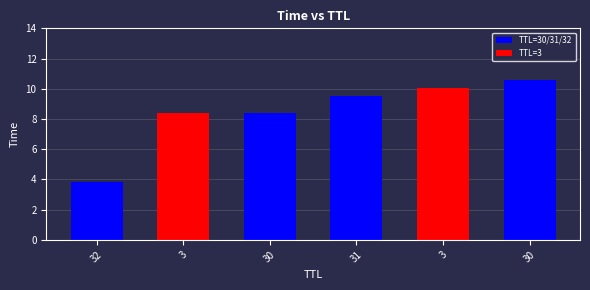

How many data points does each series have?

6